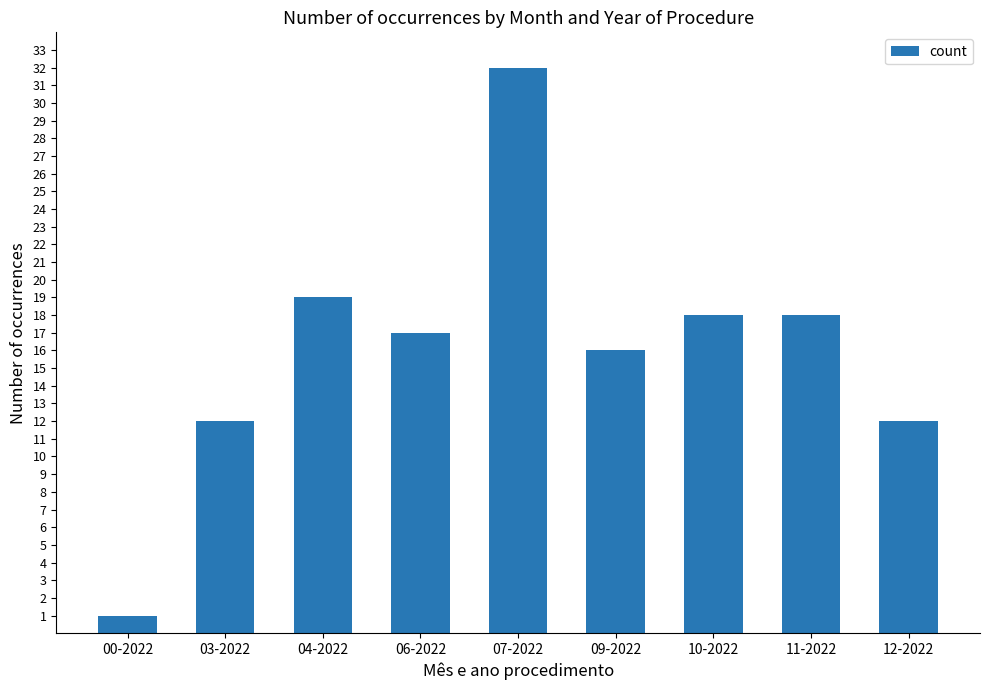

What is the value of the 6th bar from the left?

16